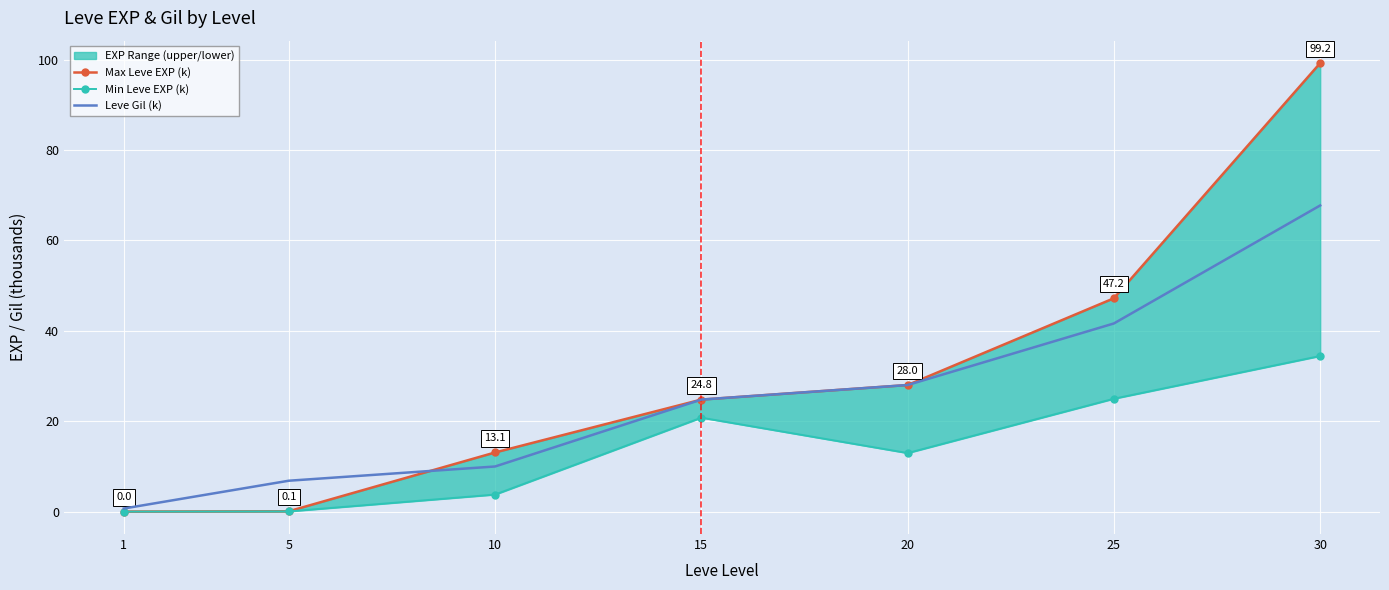

Is this an area chart (filled region under the line)?

No